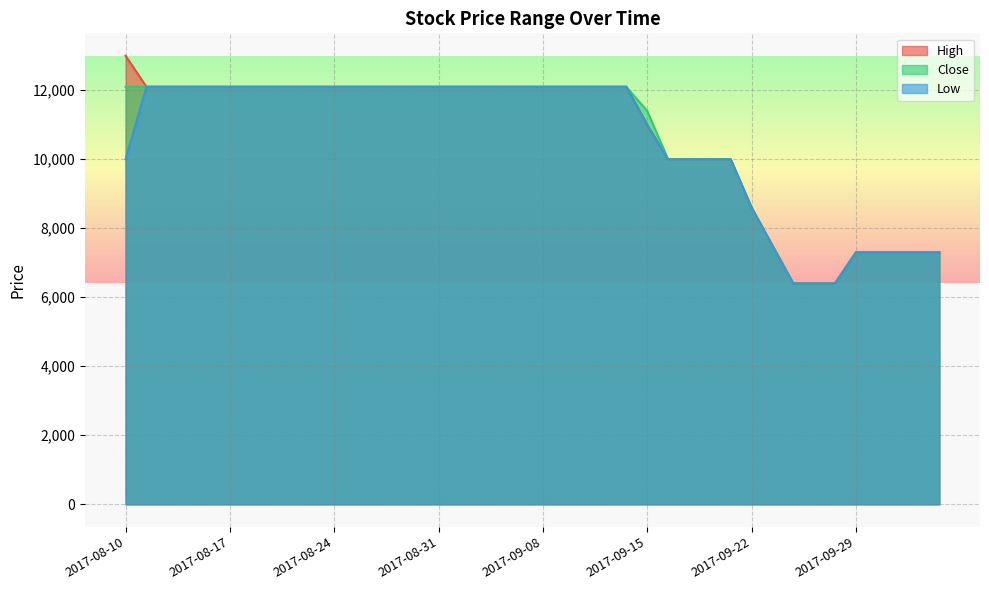

Which series has the widest spread of values?

High